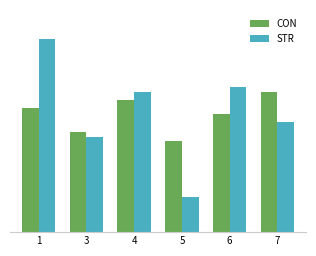

Reading left to right, extract all data points from this chart.

CON: 90.4	72.5	96.2	66.0	85.9	102.0
STR: 140.7	69.1	101.8	25.6	105.3	80.4